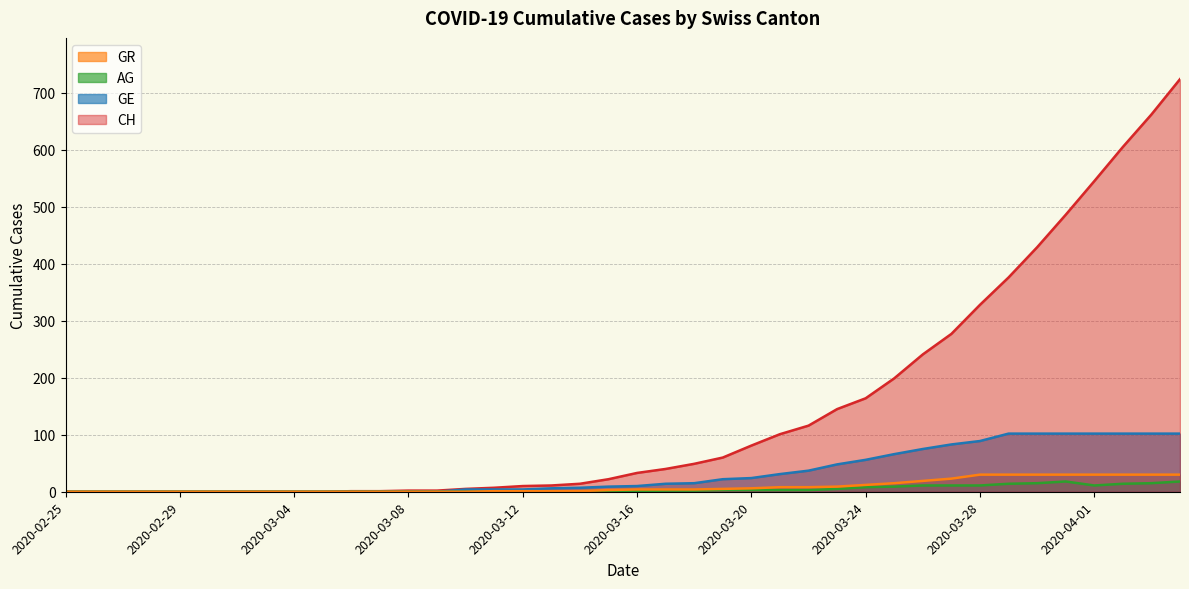

What is the label of the 5th point from the left?

2020-02-29